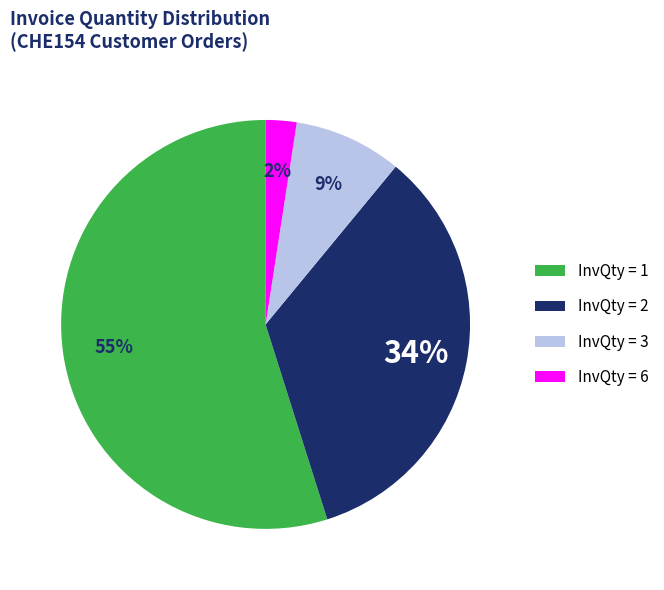

Does any single category account for the majority?

Yes